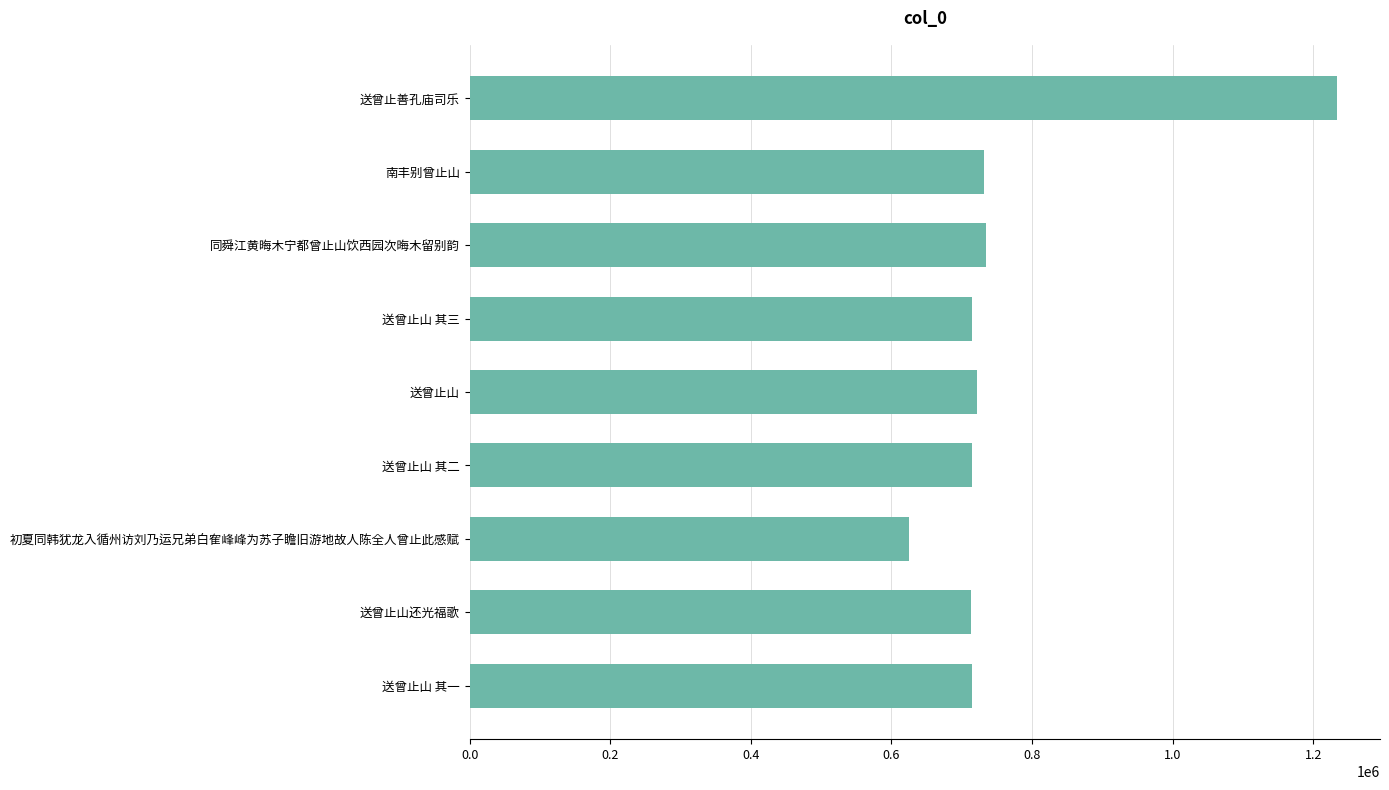

The value at 初夏同韩犹龙入循州访刘乃运兄弟白隺峰峰为苏子瞻旧游地故人陈全人曾止此感赋 is 400225. True or false?

False